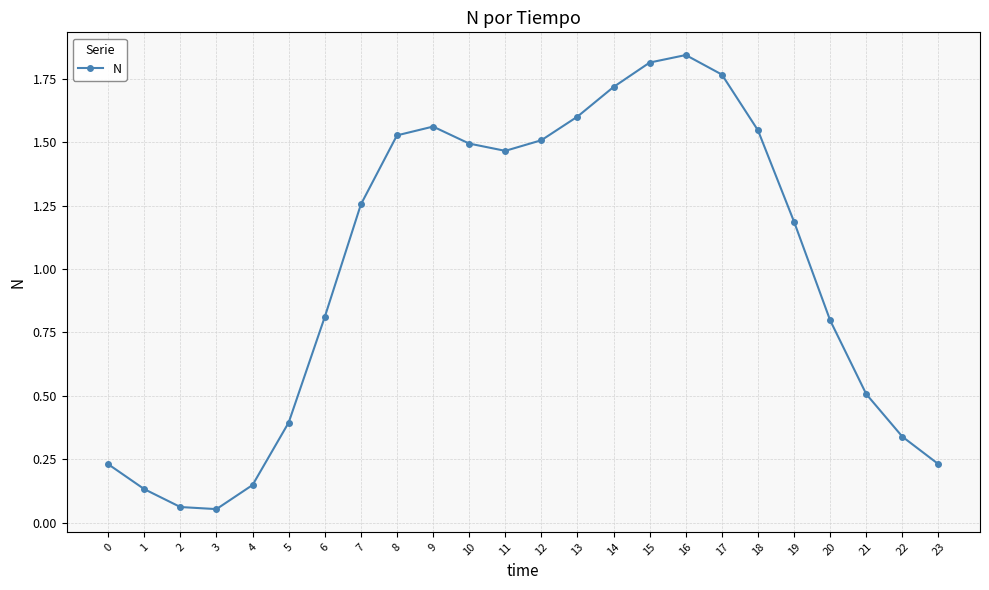

What is the average value?

1.0